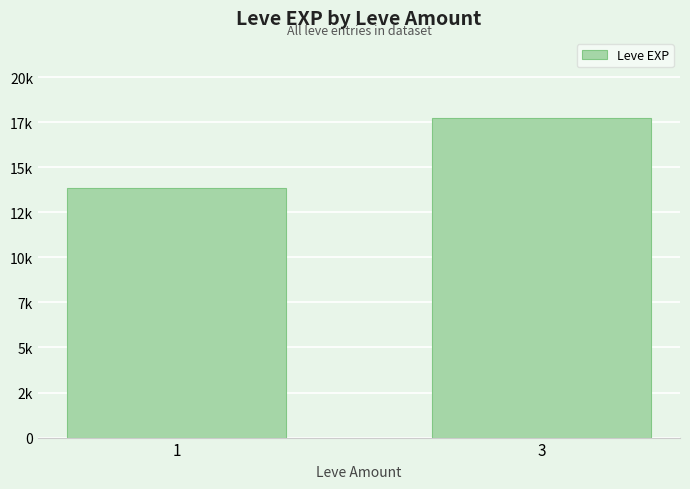

Does the chart contain any negative values?

No